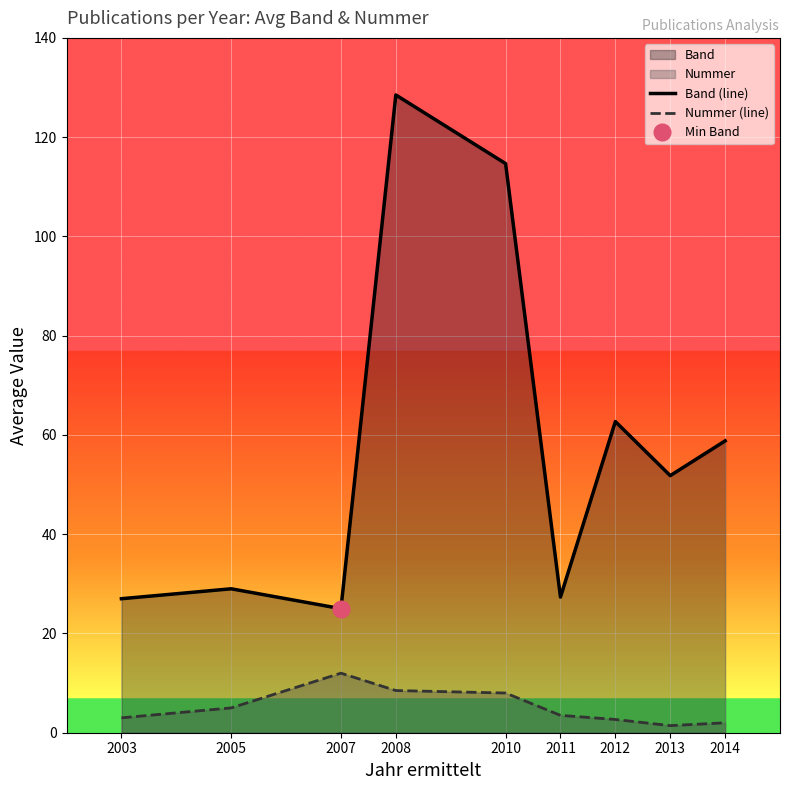

Is it true that Nummer (line) equals 1.0 at 2011?

False